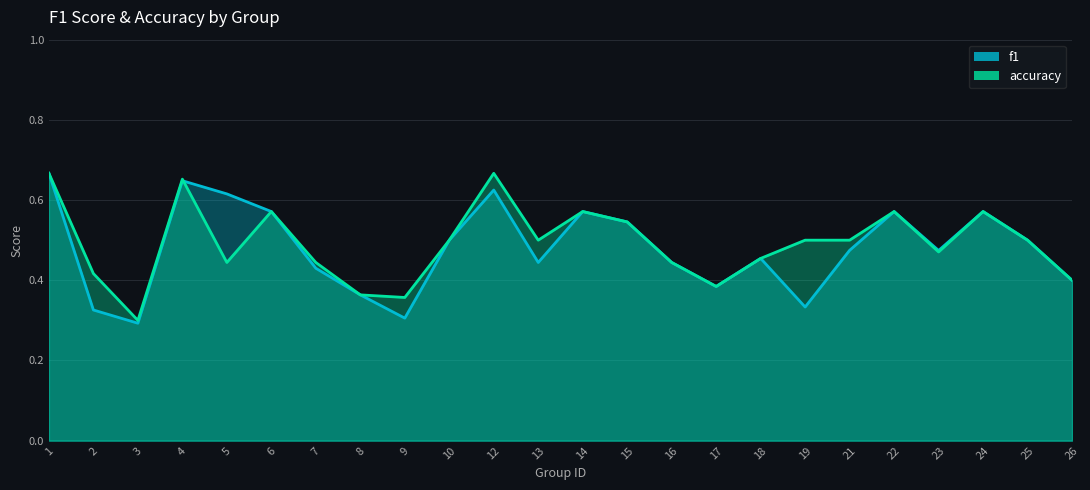

Count the f1 values in the range 0 to 1.

24